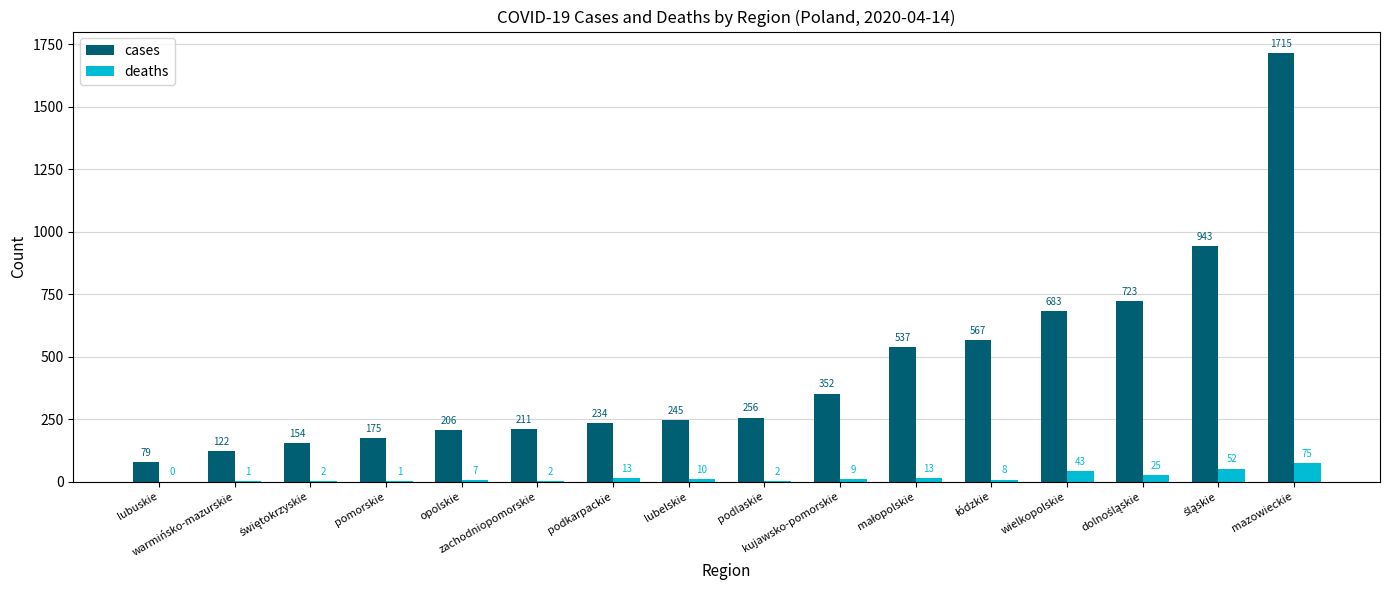

What is the total value across all series at pomorskie?

176